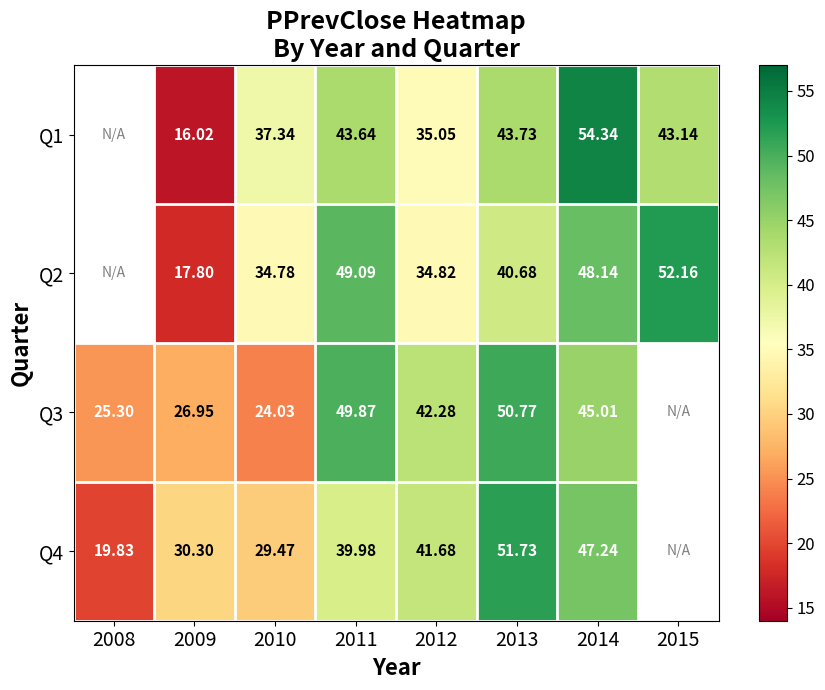

What is the greatest value displayed?

54.3